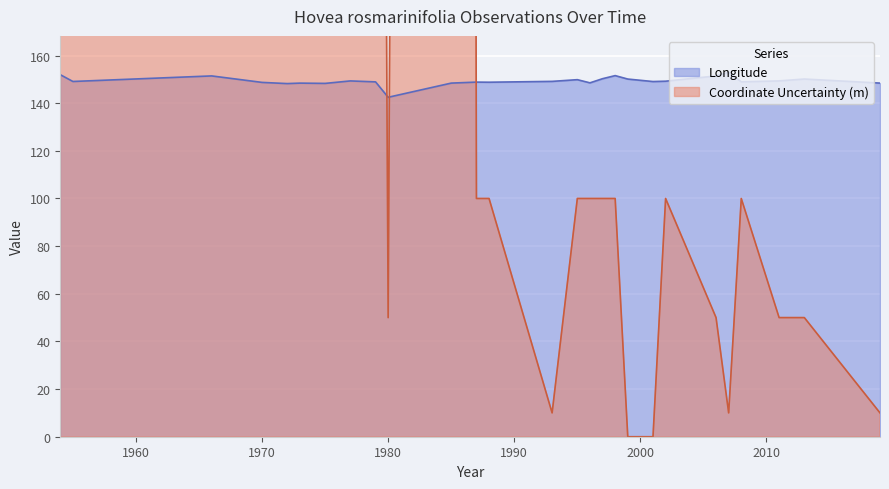

After their last crossing, which series has the higher values: Coordinate Uncertainty (m) or Longitude?

Longitude